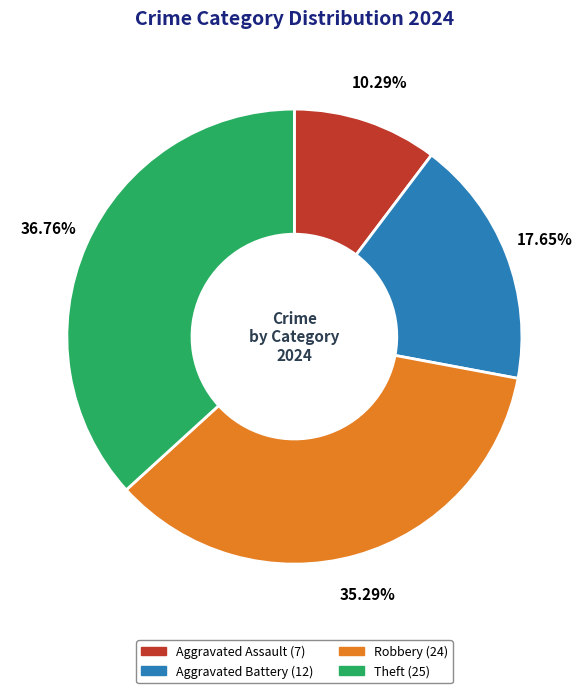

To the nearest percent, what is the combined percentage of Theft and Aggravated Battery?

54%